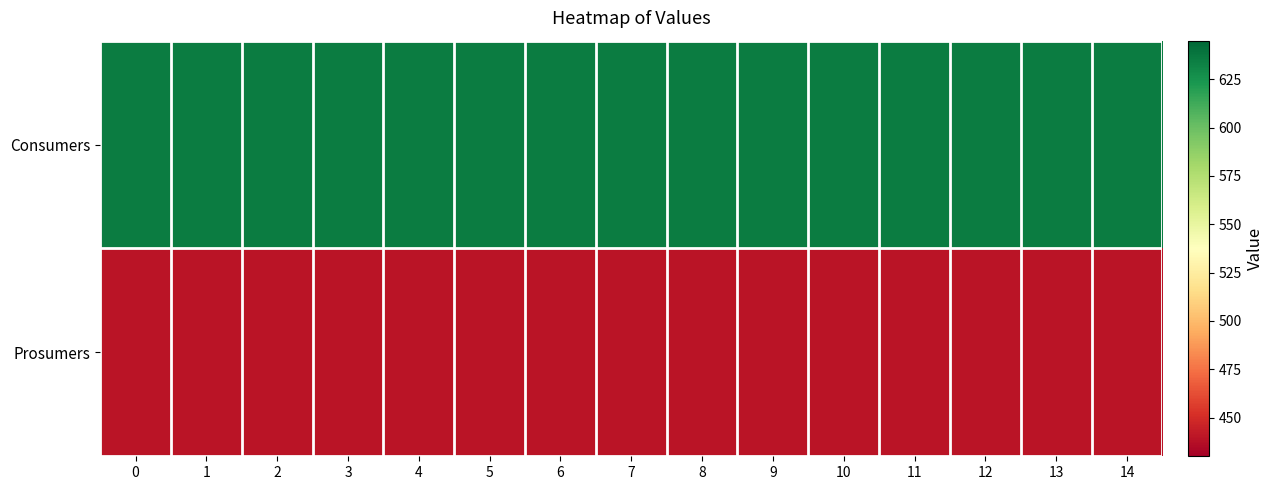

What is the spread (max minus min) of values at 2?

195